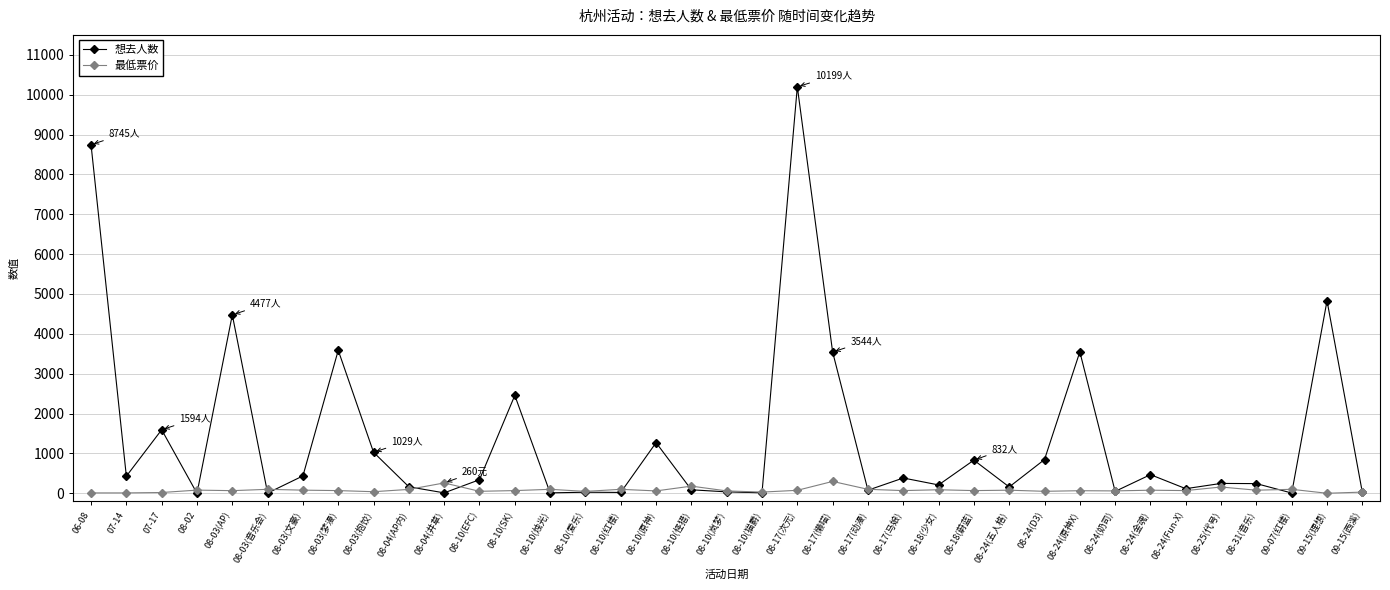

What is the label of the 9th point from the right?

08-24(原神X)